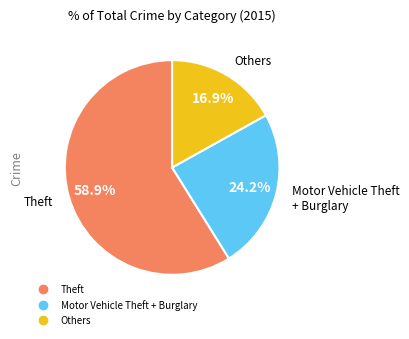

Is there any slice that represents more than half of the pie?

Yes